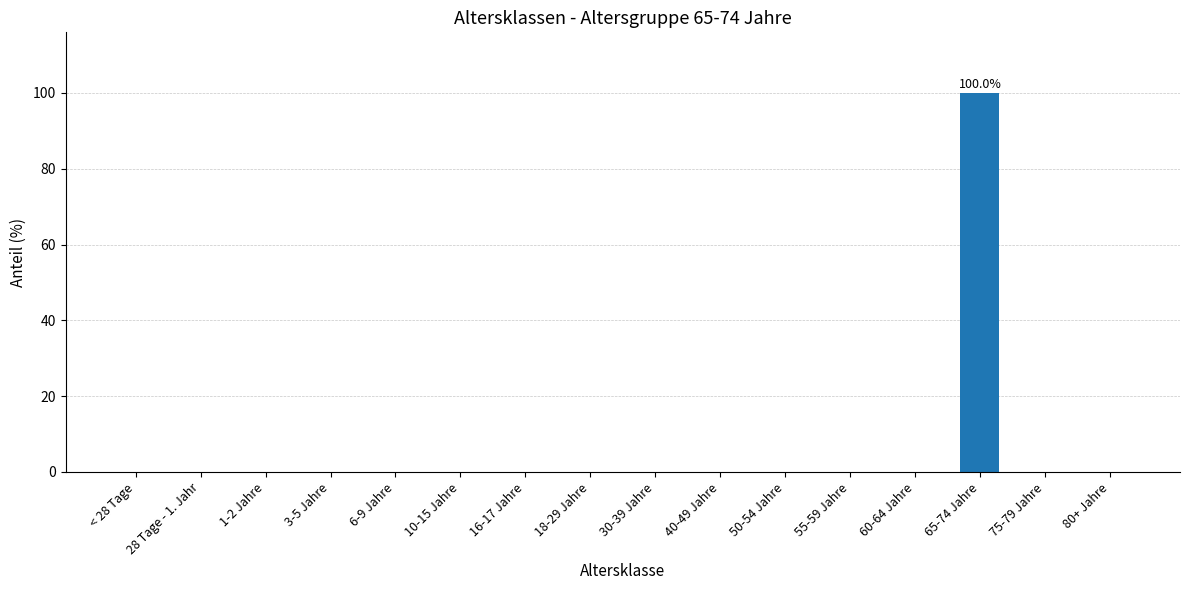

The chart shows a value of 58 at 10-15 Jahre. True or false?

False